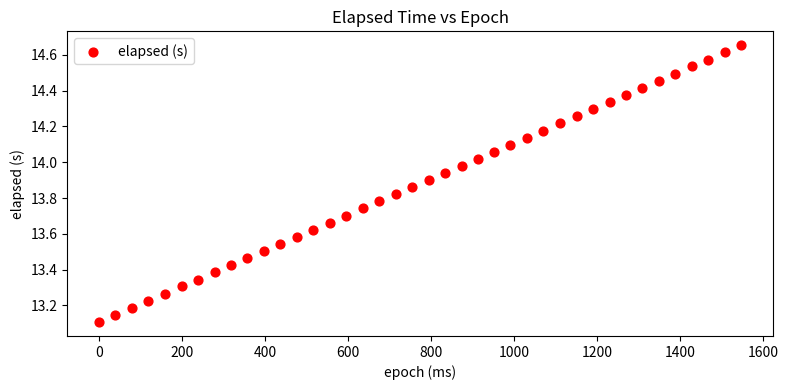

What is the range of Y values (max minus min)?

1.5